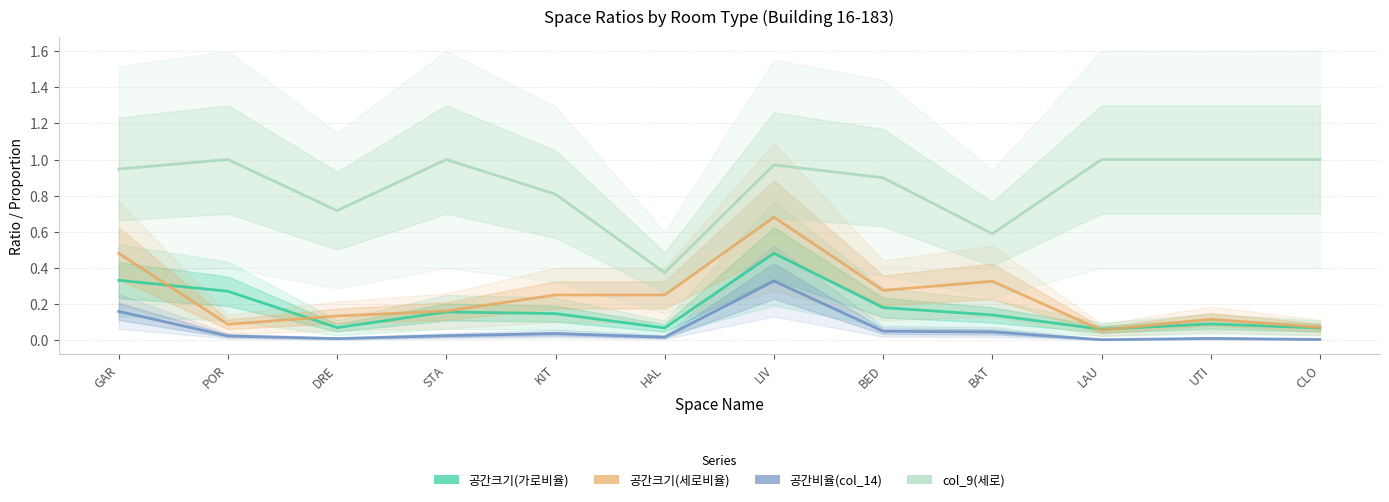

Count the number of categories in the chart.

12